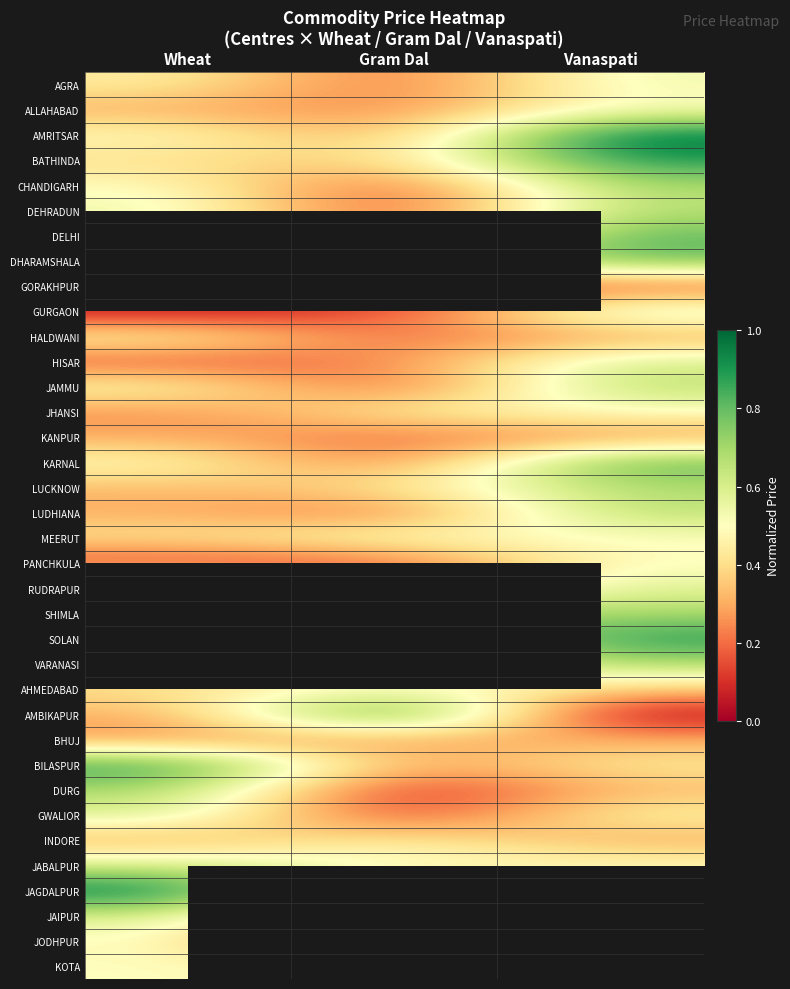

Rank the series by their maximum value, from highest to lowest.

AMRITSAR, DHARAMSHALA, SHIMLA, SOLAN, AMBIKAPUR, JAGDALPUR, BATHINDA, BILASPUR, KARNAL, DELHI, CHANDIGARH, RUDRAPUR, DURG, VARANASI, LUCKNOW, DEHRADUN, JAMMU, LUDHIANA, GURGAON, HISAR, GWALIOR, JABALPUR, JAIPUR, AHMEDABAD, AGRA, MEERUT, ALLAHABAD, JHANSI, PANCHKULA, HALDWANI, JODHPUR, KOTA, INDORE, BHUJ, KANPUR, GORAKHPUR